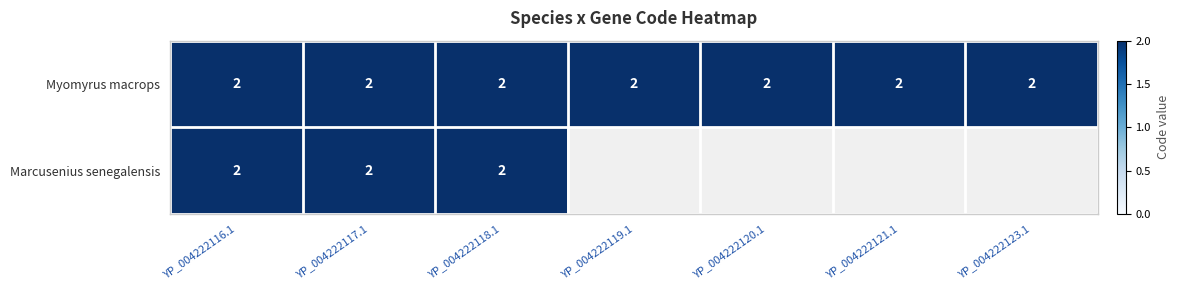

What is the total value across all series at YP_004222119.1?

2